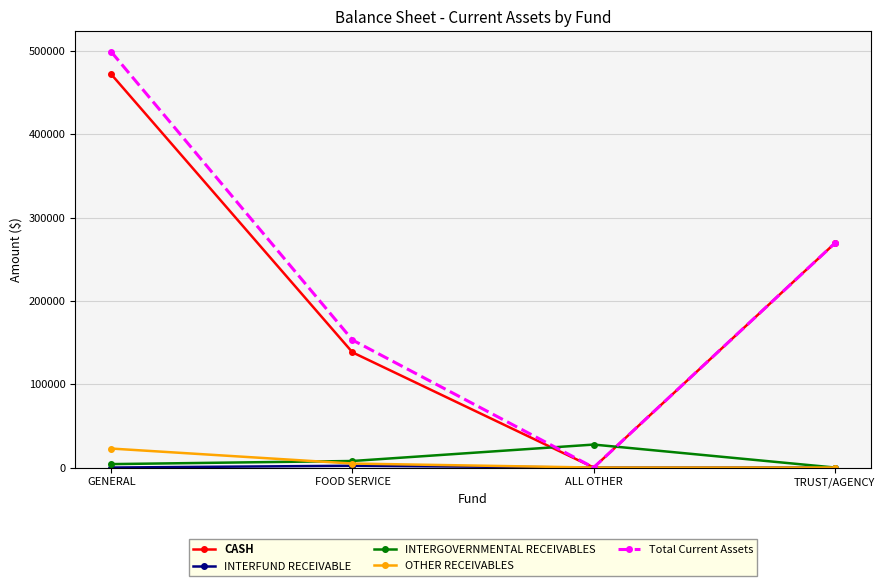

Which category has the highest value across all series?

GENERAL